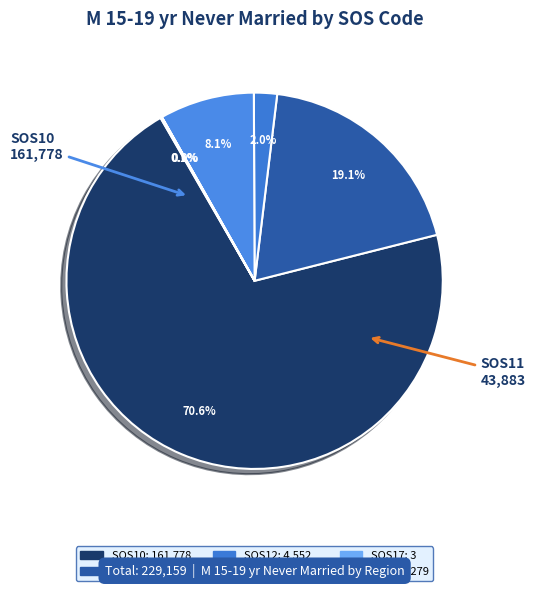

Count the number of slices in the pie.

6